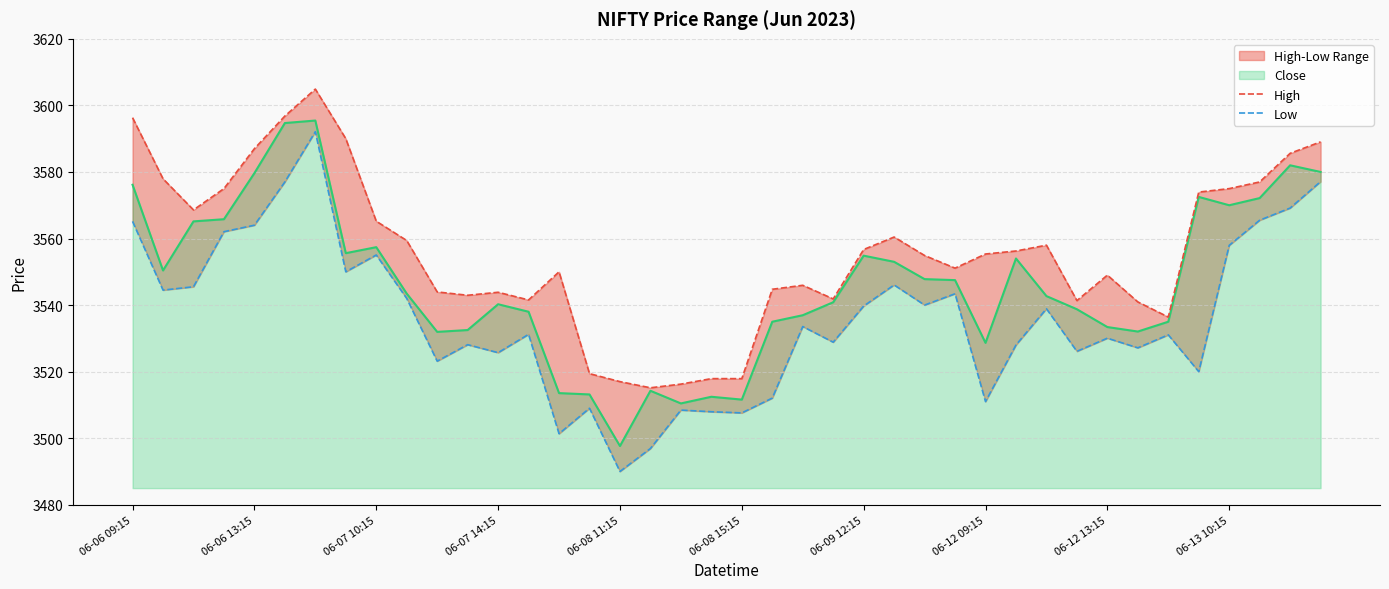

The value of Low at 27 is 3543.4. True or false?

True